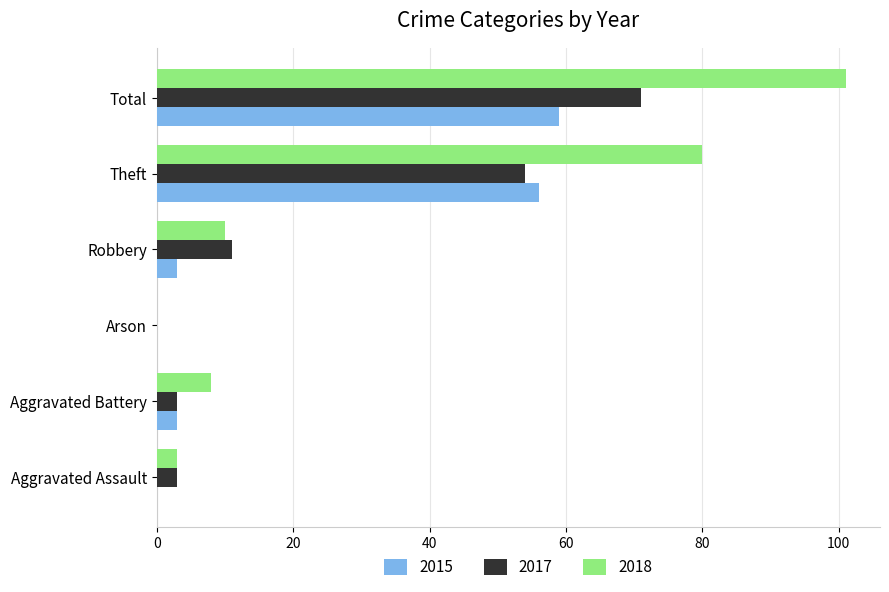

What is the total value across all series at Aggravated Assault?

6